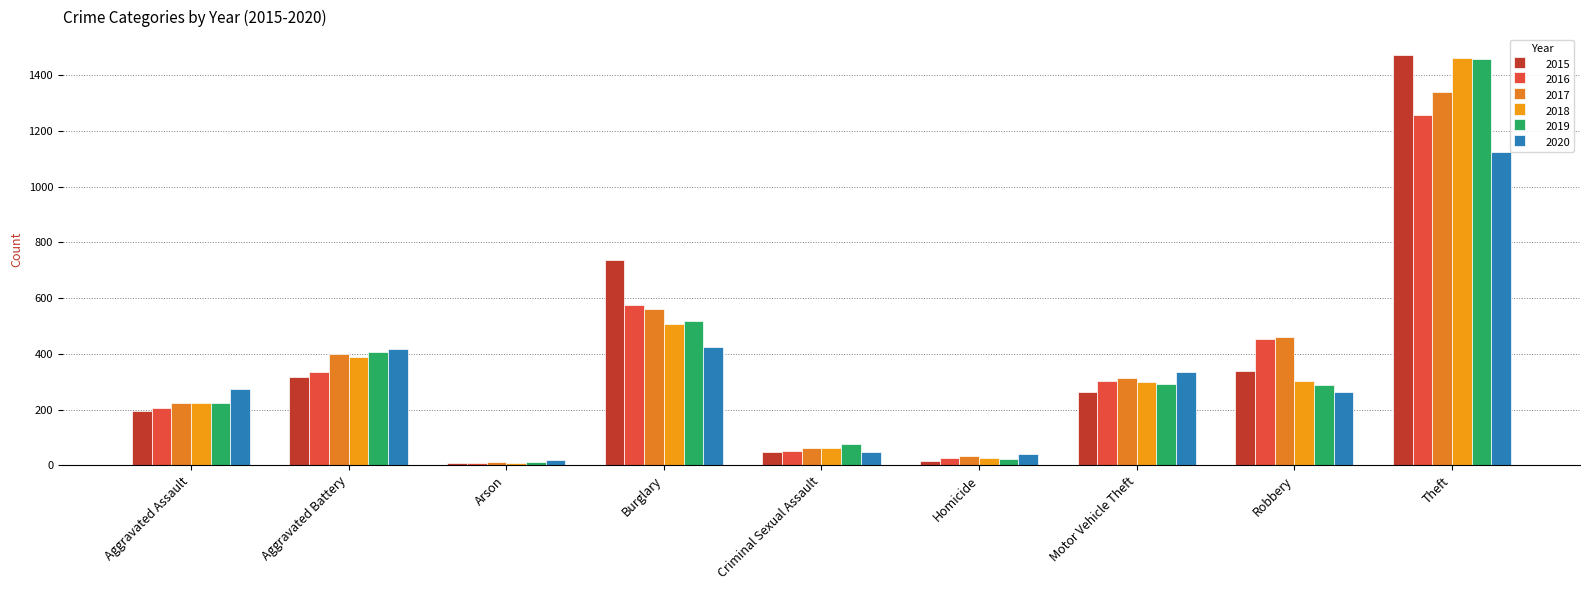

What value does the 2019 series have at Aggravated Battery, to the nearest 10?

410